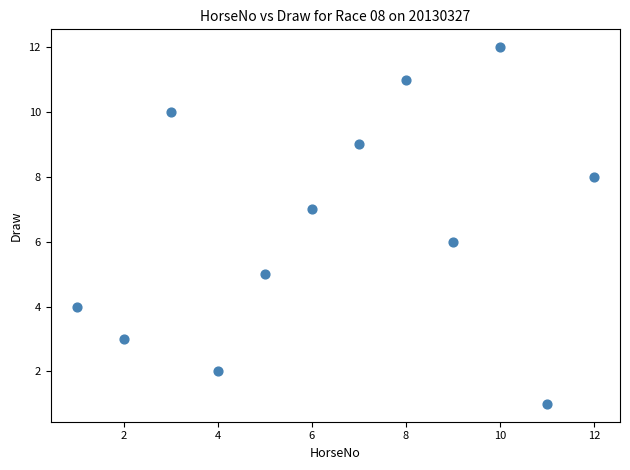

What is the range of X values (max minus min)?

11